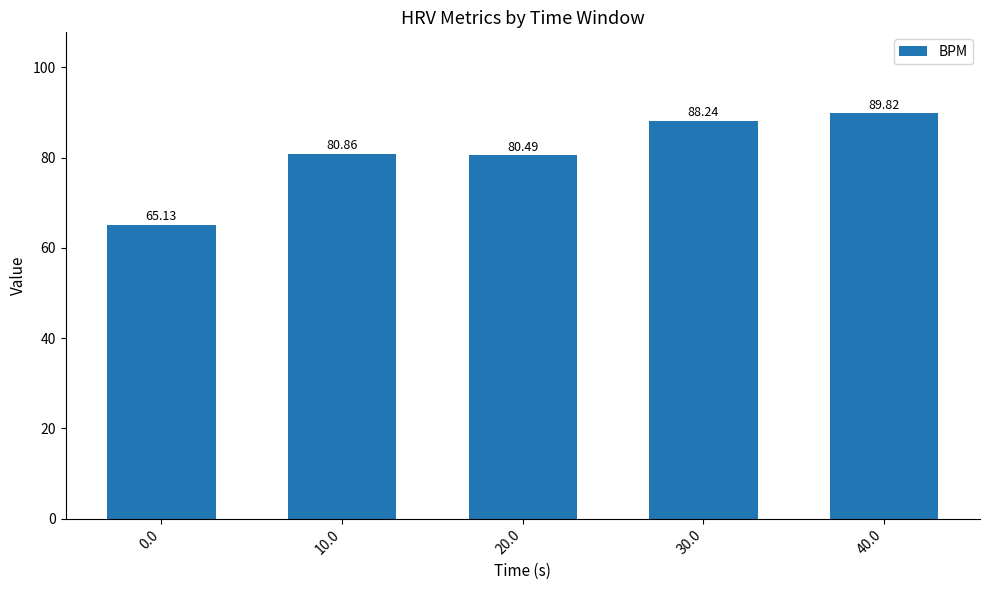

True or false: the data shows 120.9 at 10.0.

False